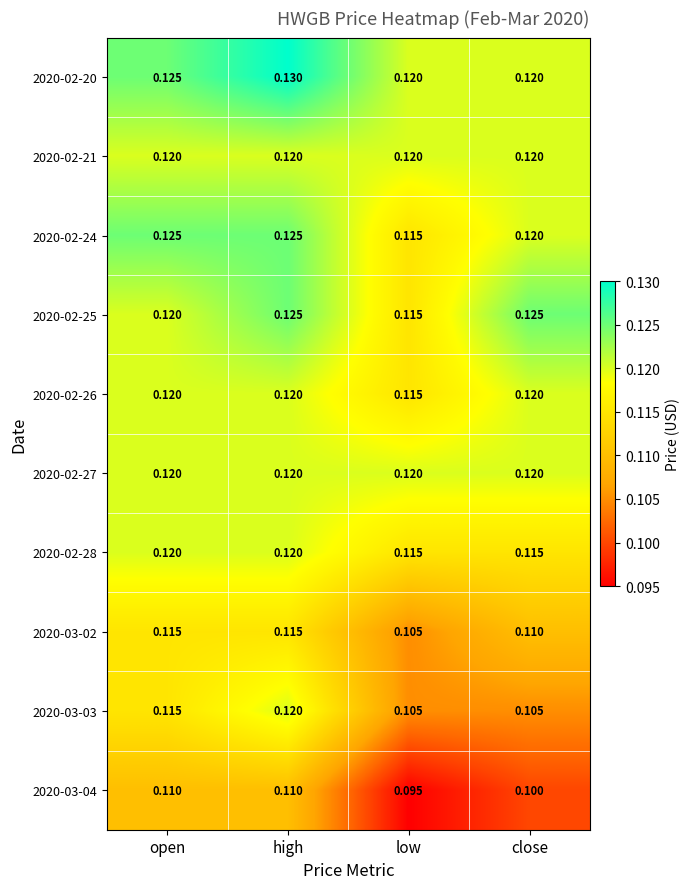

What is the total value across all series at open?

1.2